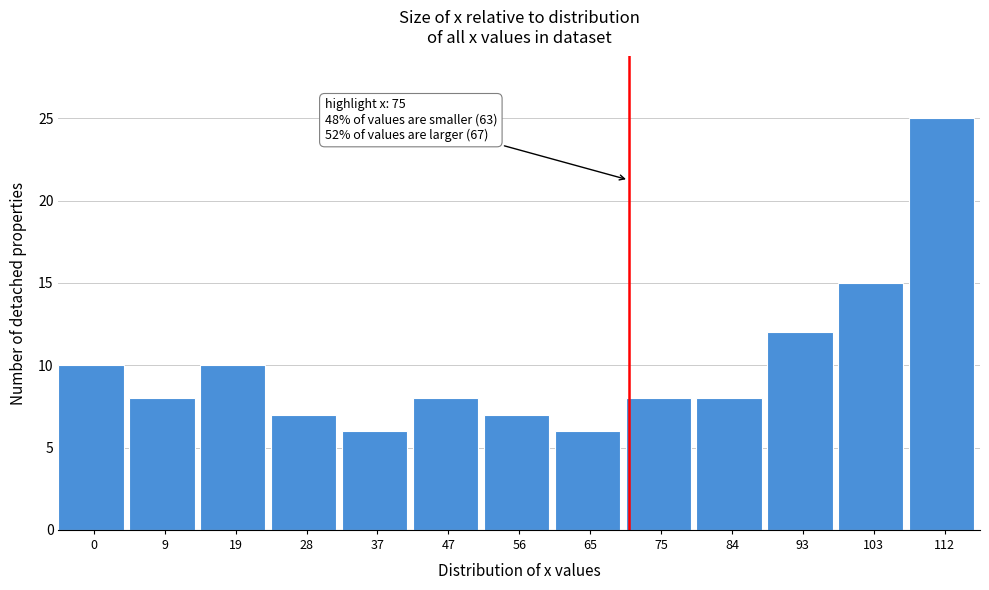

Reading right to left, transcribe all the data shown in this chart.

25	15	12	8	8	6	7	8	6	7	10	8	10